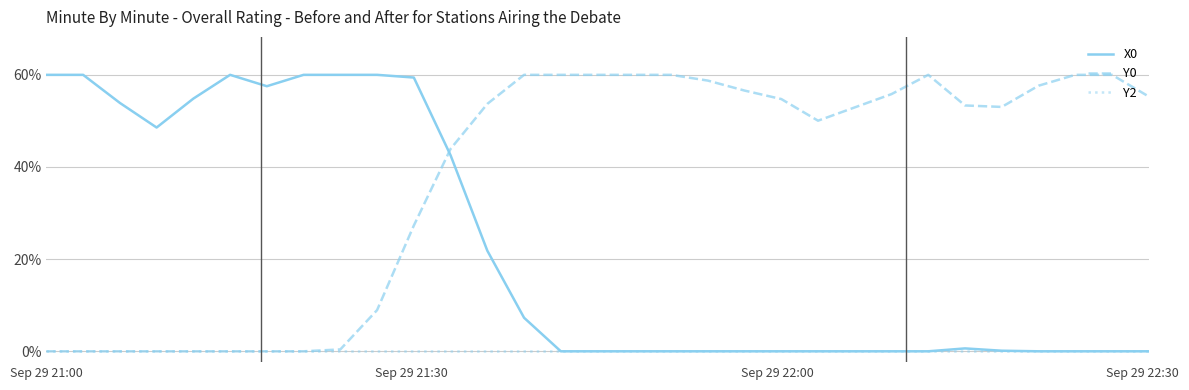

Does the chart have visible grid lines?

Yes